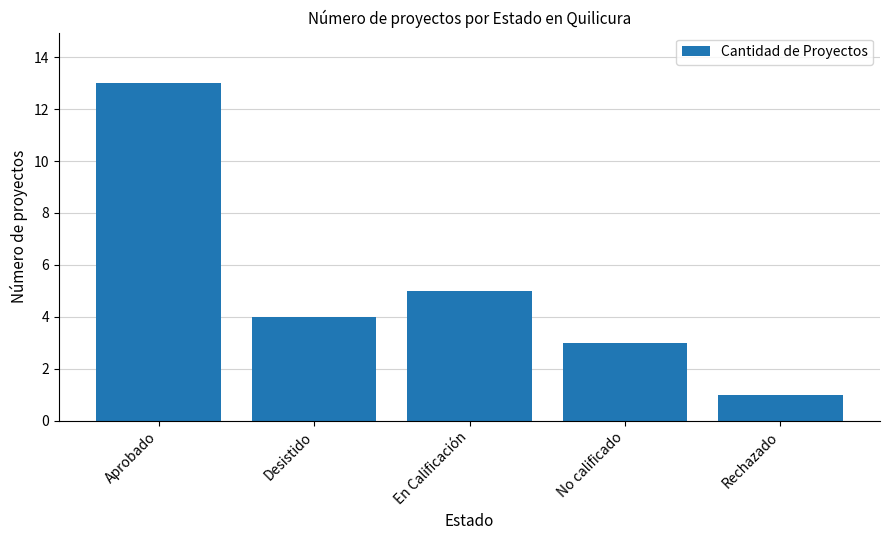

What is the label of the 4th bar from the right?

Desistido